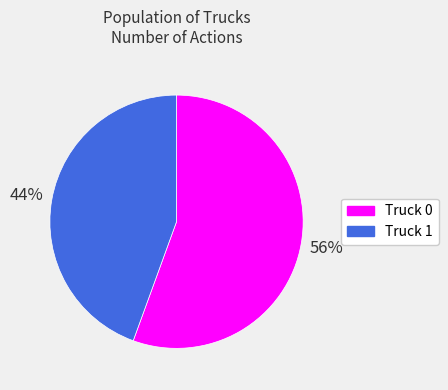

Does Truck 0 account for over 50% of the chart?

Yes